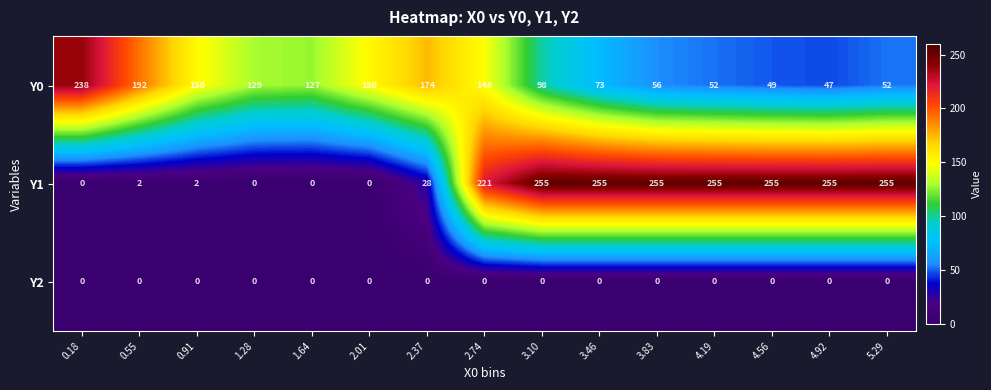

What is the total value across all series at 4.19?

307